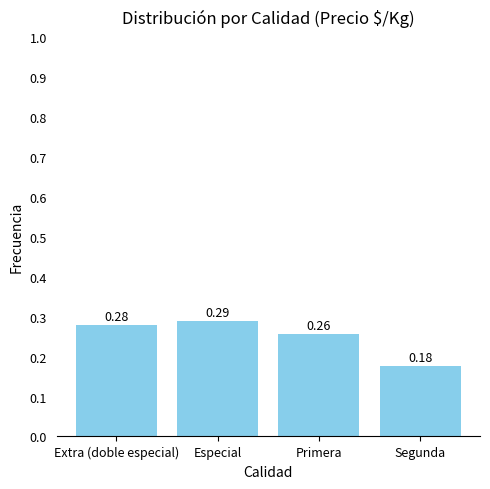

What is the sum of the values at Primera and Segunda?

0.4